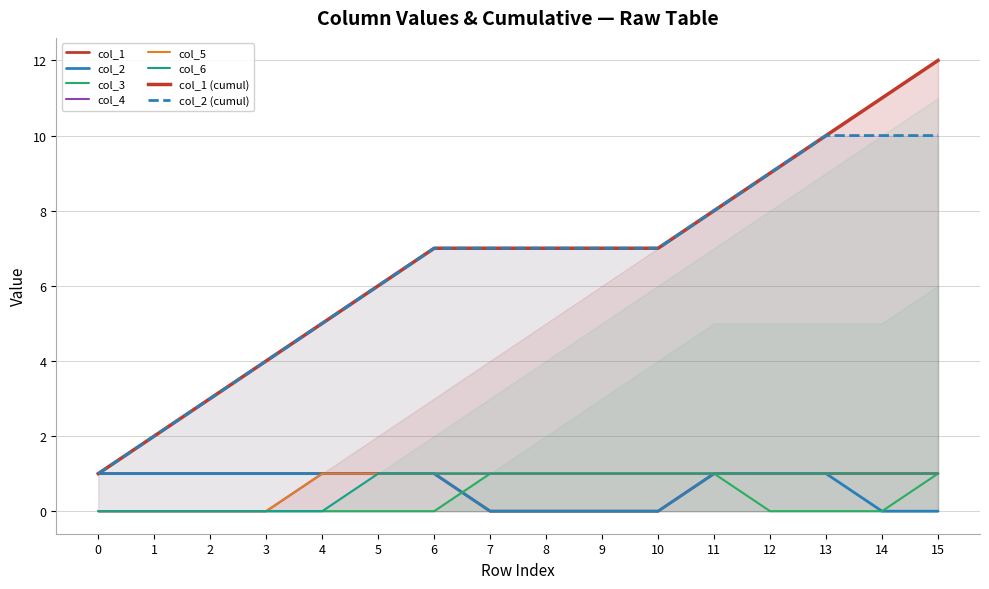

Which series changed the most between 8 and 10?

col_1